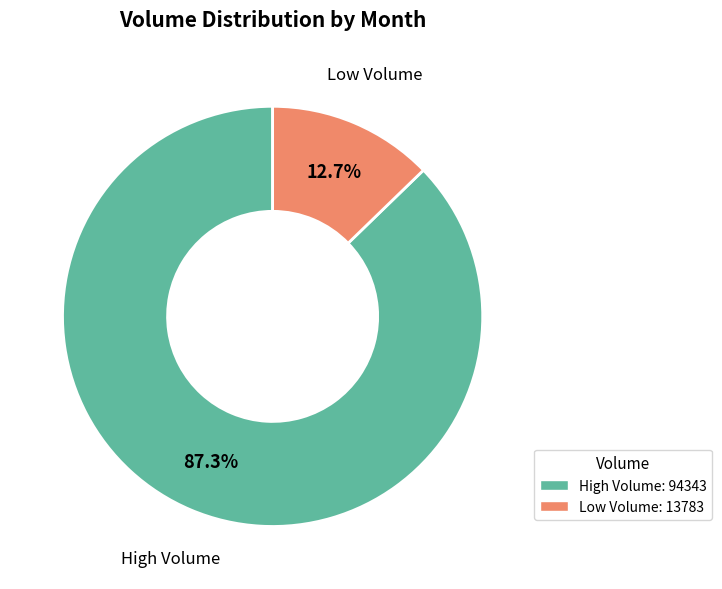

Rank the categories by value from highest to lowest.

High Volume: 94343, Low Volume: 13783